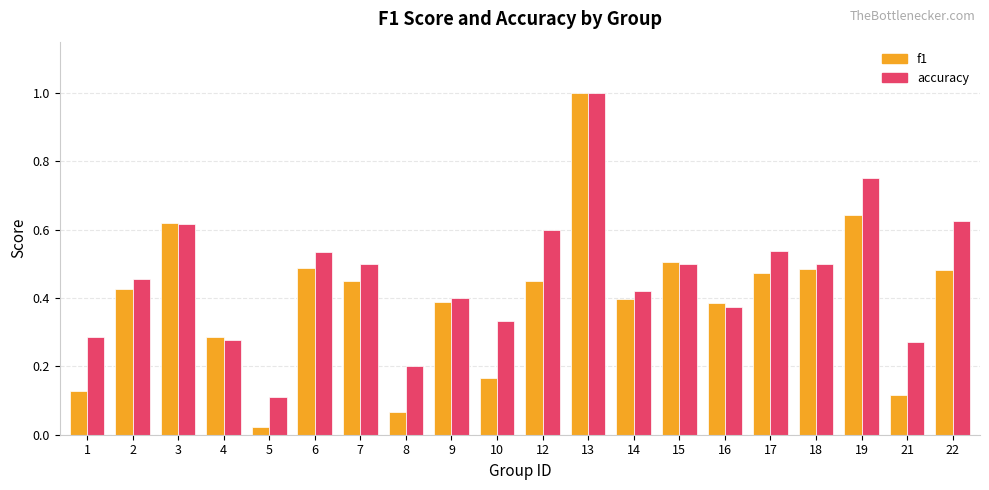

What are all the series names shown in the legend?

f1, accuracy